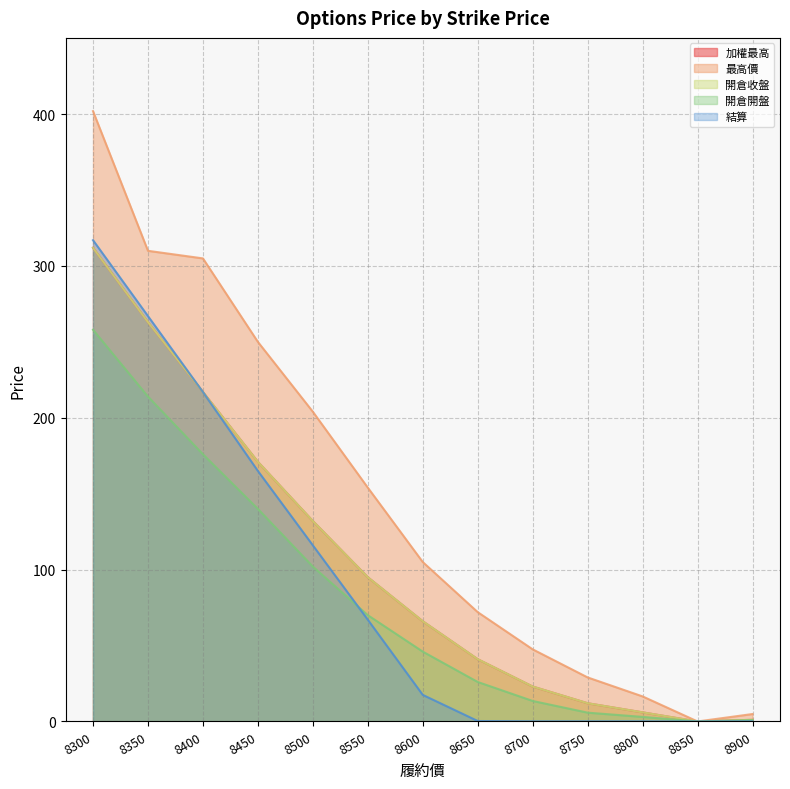

What is the difference between the highest and lowest values at 8550?

87.0